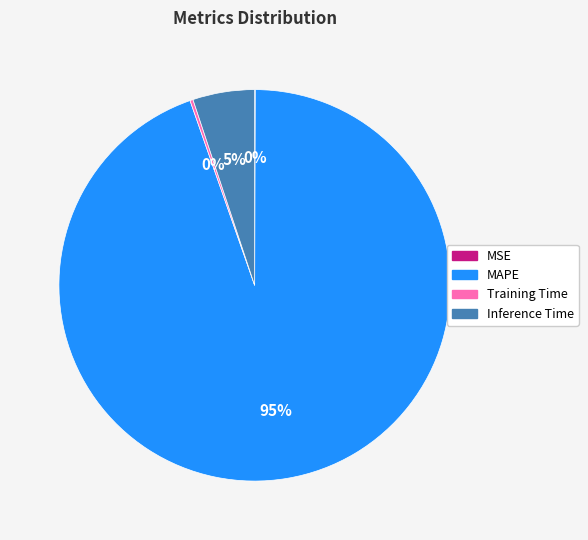

Is MAPE the majority of the pie?

Yes